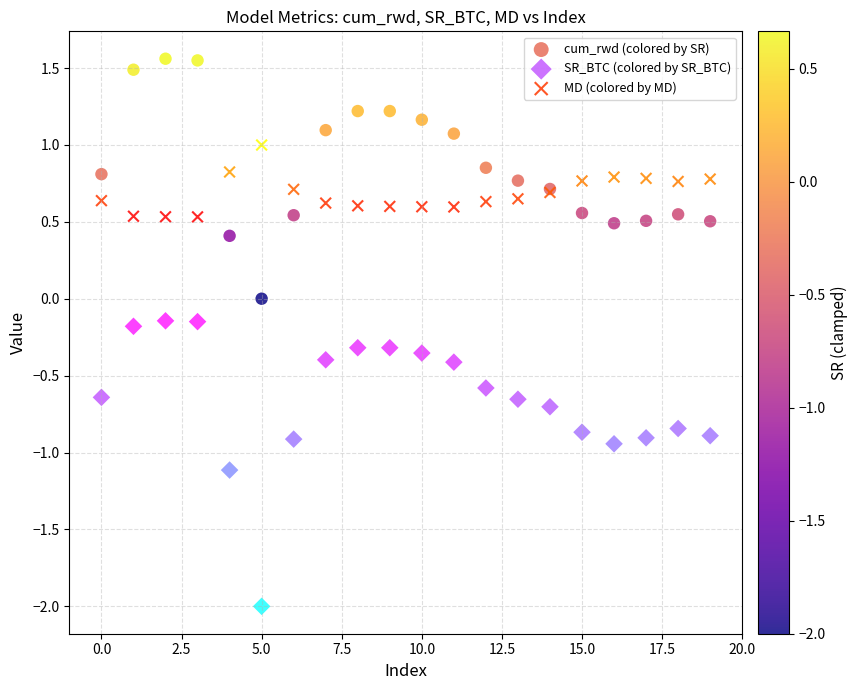

What are all the series names shown in the legend?

cum_rwd (colored by SR), SR_BTC (colored by SR_BTC), MD (colored by MD)